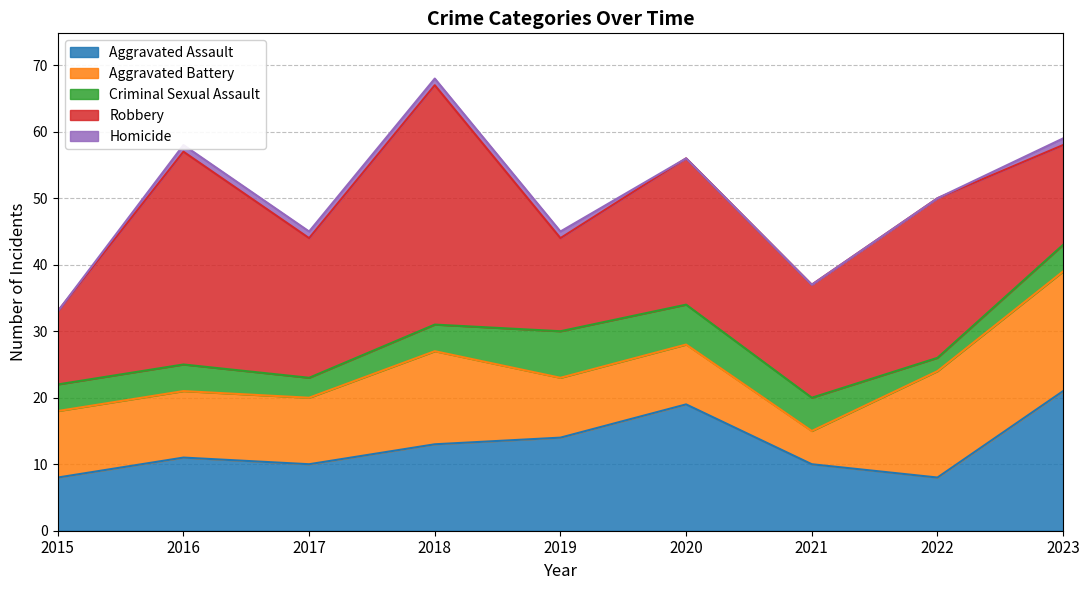

Reading left to right, list all the values displayed in this chart.

Aggravated Assault: 8	11	10	13	14	19	10	8	21
Aggravated Battery: 10	10	10	14	9	9	5	16	18
Criminal Sexual Assault: 4	4	3	4	7	6	5	2	4
Robbery: 11	32	21	36	14	22	17	24	15
Homicide: 0	1	1	1	1	0	0	0	1